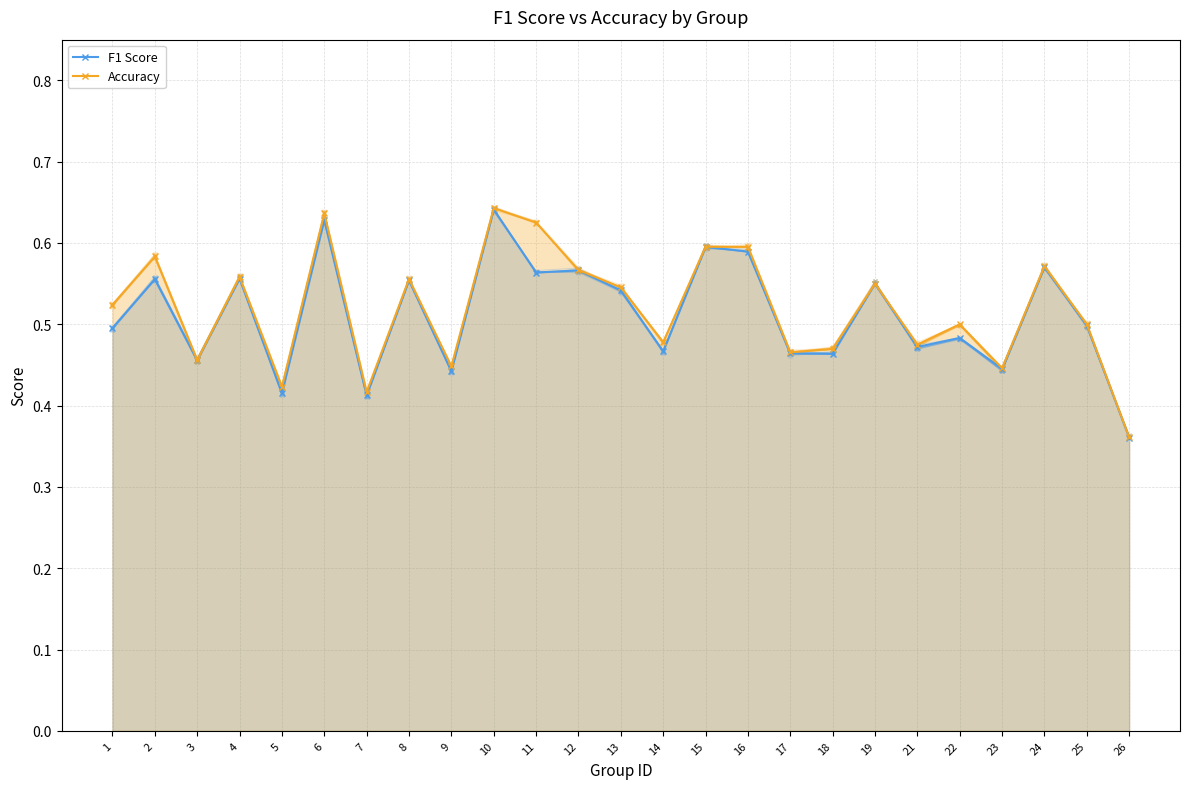

Where is F1 Score nearest to the value 0?

26